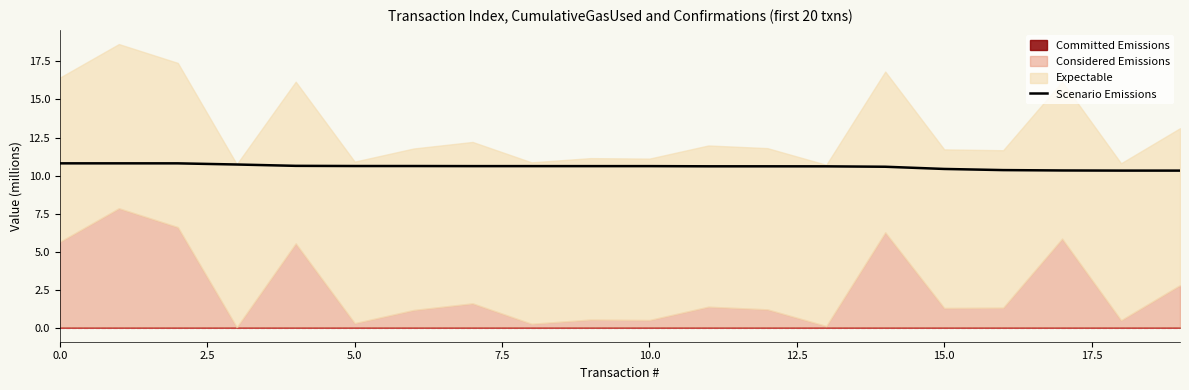

How many lines are shown in the chart?

1